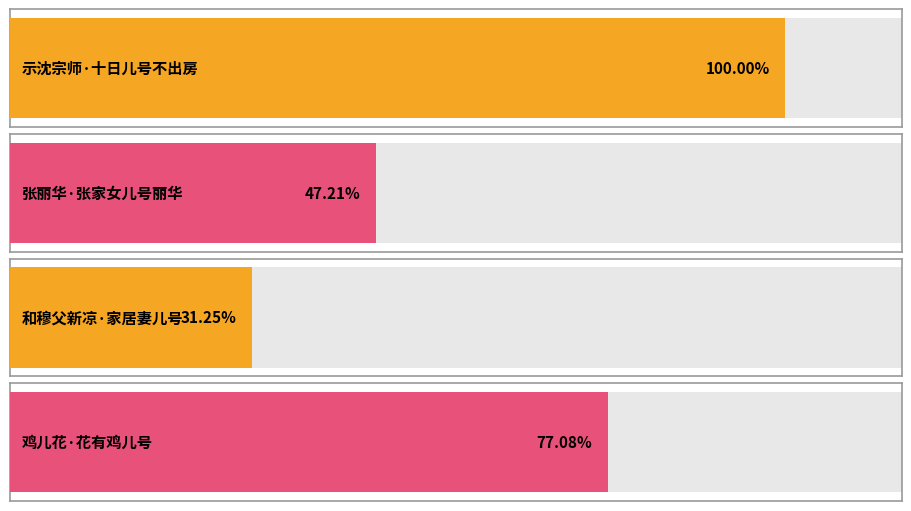

Is it true that the value at 和穆父新凉·家居妻儿号 is 34761?

False